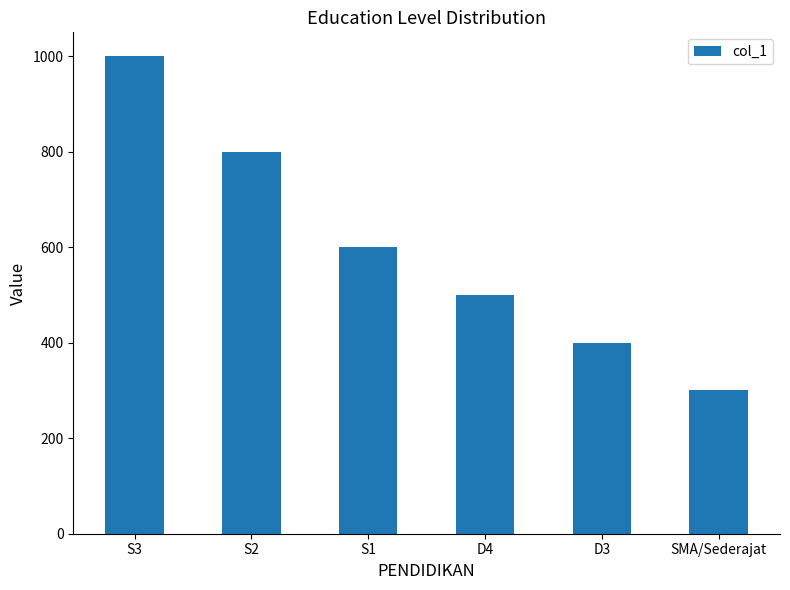

How many values are between 400 and 800?

4